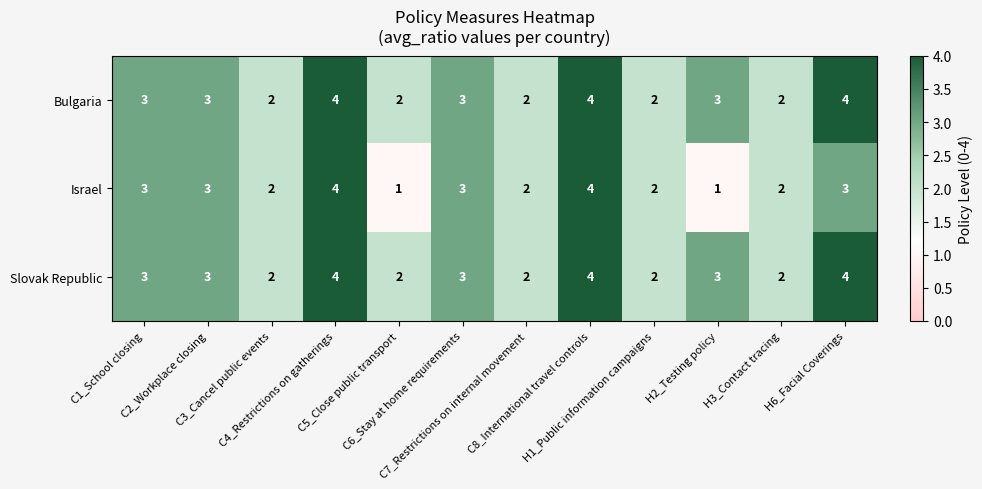

Which series changed the most between C5_Close public transport and H3_Contact tracing?

Israel